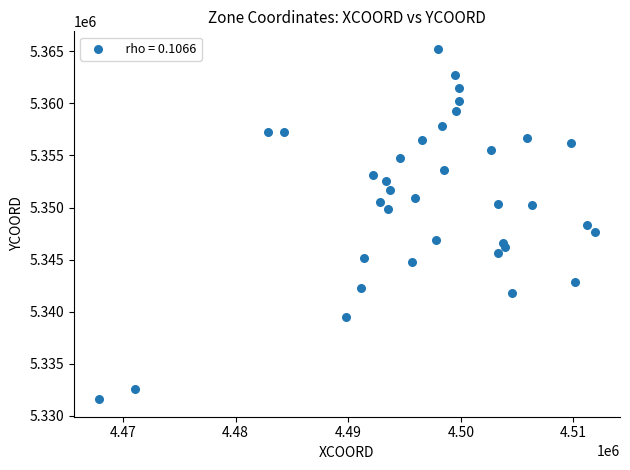

What is the range of Y values (max minus min)?

33640.5